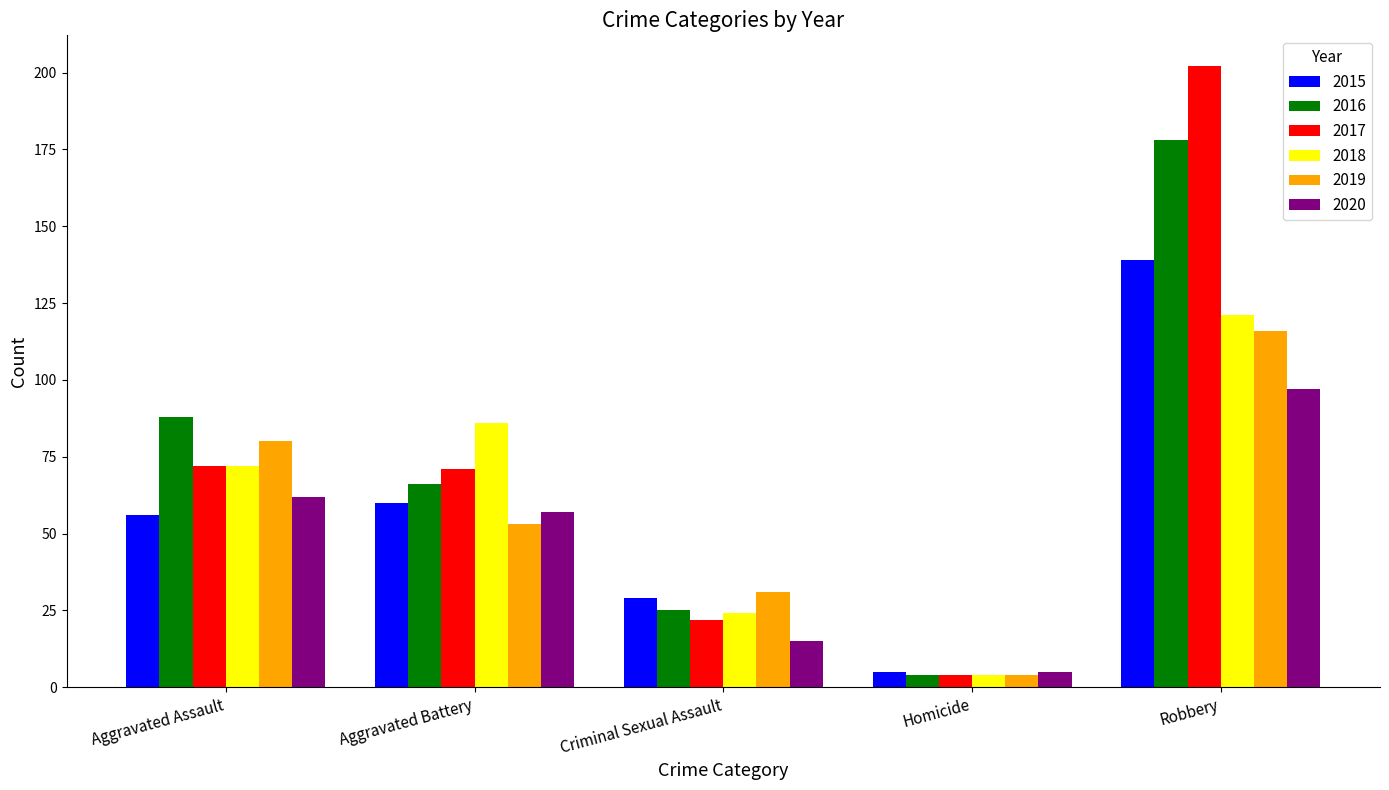

Reading left to right, list all the values displayed in this chart.

2015: Aggravated Assault=56	Aggravated Battery=60	Criminal Sexual Assault=29	Homicide=5	Robbery=139
2016: Aggravated Assault=88	Aggravated Battery=66	Criminal Sexual Assault=25	Homicide=4	Robbery=178
2017: Aggravated Assault=72	Aggravated Battery=71	Criminal Sexual Assault=22	Homicide=4	Robbery=202
2018: Aggravated Assault=72	Aggravated Battery=86	Criminal Sexual Assault=24	Homicide=4	Robbery=121
2019: Aggravated Assault=80	Aggravated Battery=53	Criminal Sexual Assault=31	Homicide=4	Robbery=116
2020: Aggravated Assault=62	Aggravated Battery=57	Criminal Sexual Assault=15	Homicide=5	Robbery=97